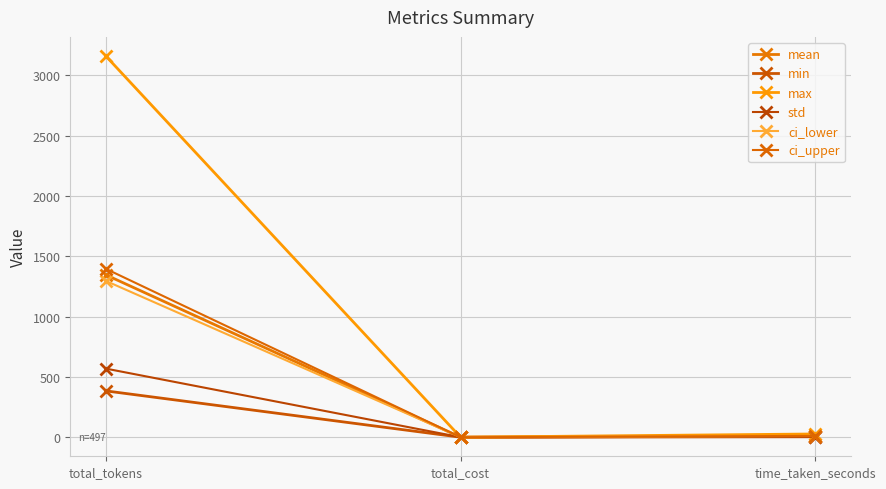

At which label does ci_lower first exceed 10?

total_tokens